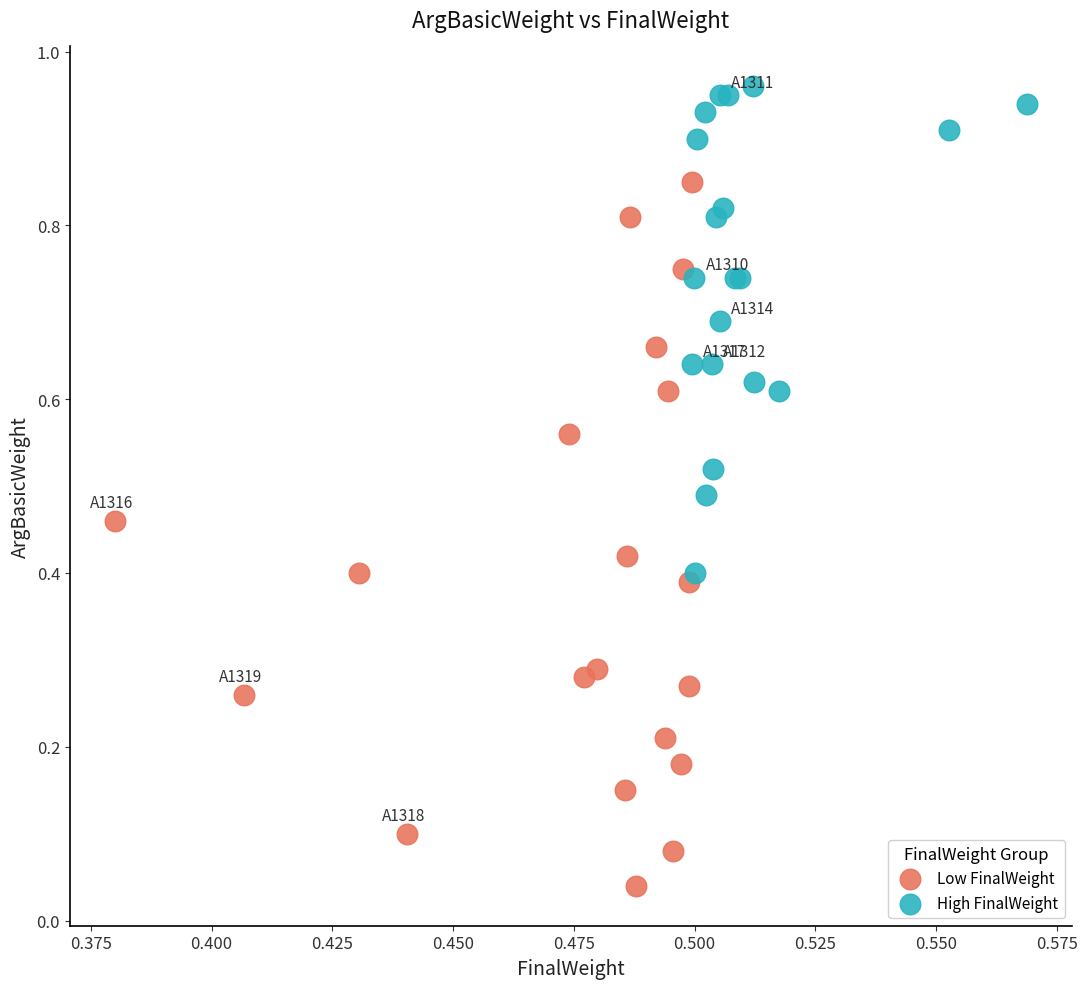

Which series contains the lowest Y value?

Low FinalWeight